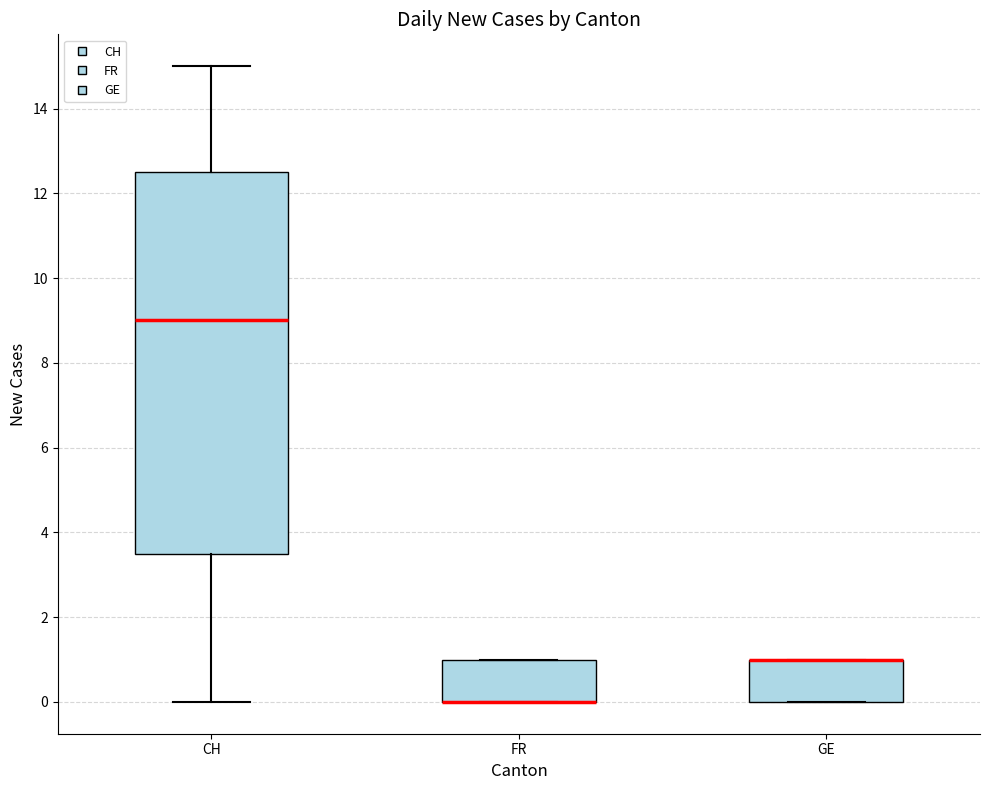

Reading left to right, transcribe this box plot: for each box, give where its median line is, the range the box spans, and where its two whiskers end, as read against the y-axis. The values are not printed on the chart, so give them approximately, as read against the axis.

CH: median 9.0, box 3.6 to 12.6, whiskers 0.0 to 15.0
FR: median 0.0 (drawn on the box's lower edge), box 0.0 to 1.0, whiskers 0.0 to 1.0
GE: median 1.0 (drawn on the box's upper edge), box 0.0 to 1.0, whiskers 0.0 to 1.0